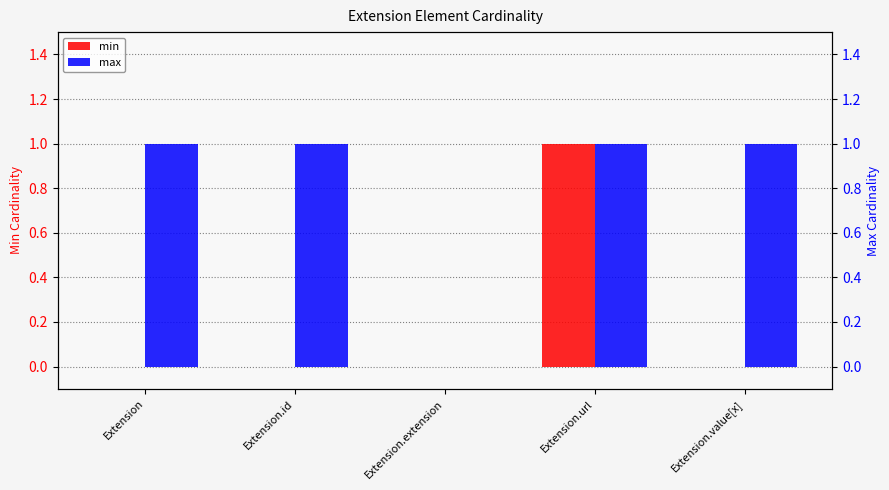

Reading right to left, what are all the values shown in this chart?

min: 0	1	0	0	0
max: 1	1	0	1	1